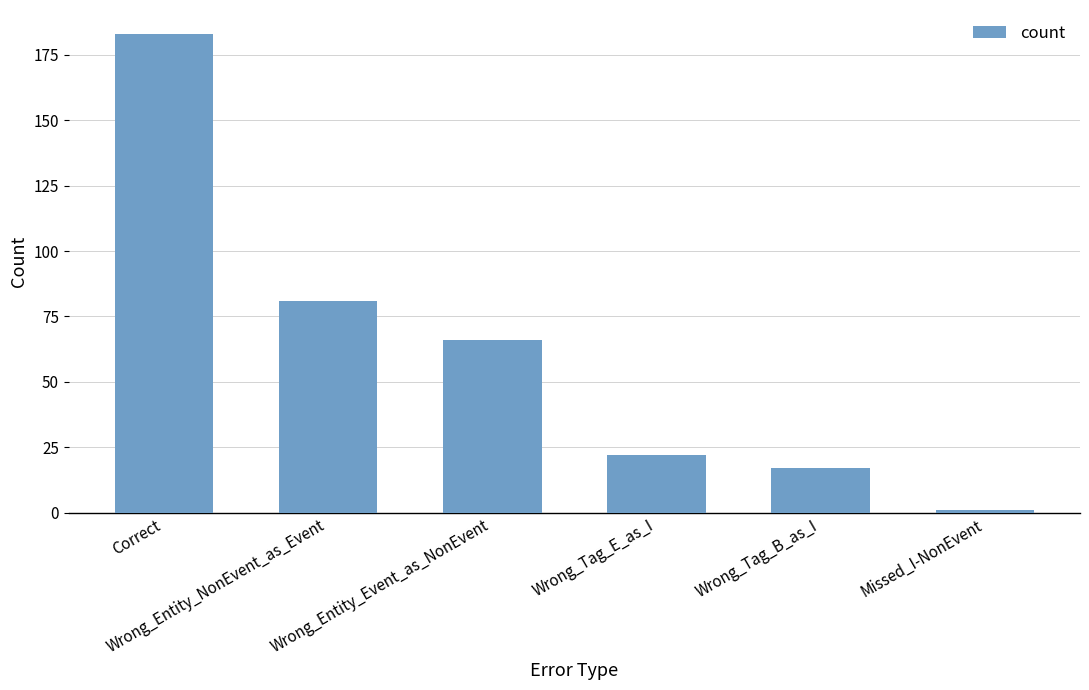

List the labels in order of value, largest first.

Correct, Wrong_Entity_NonEvent_as_Event, Wrong_Entity_Event_as_NonEvent, Wrong_Tag_E_as_I, Wrong_Tag_B_as_I, Missed_I-NonEvent